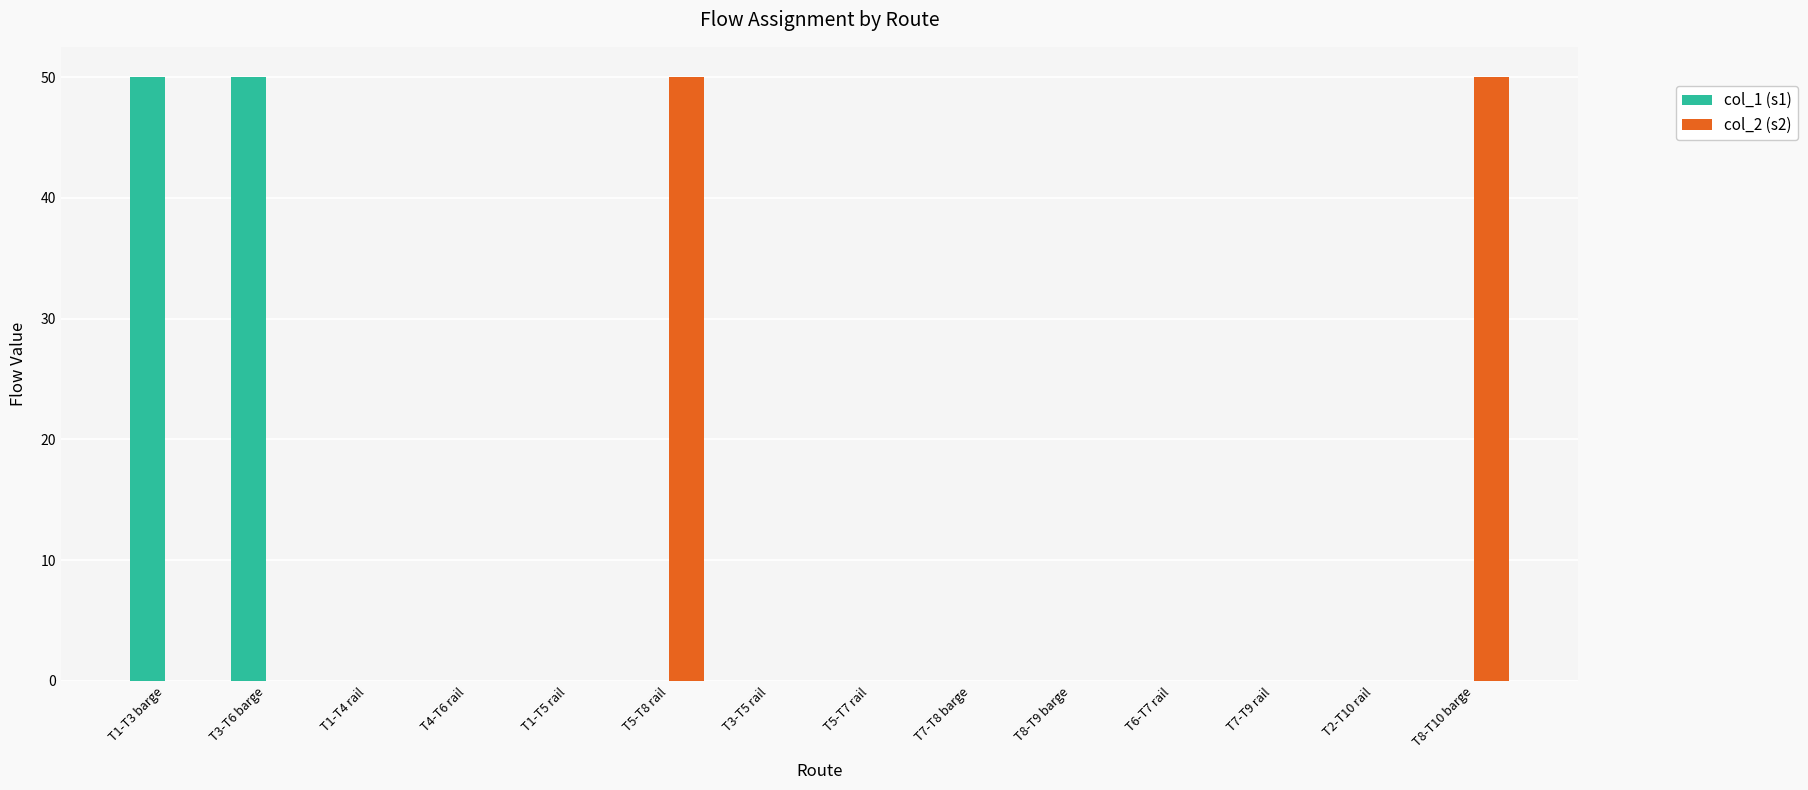

What is the total value across all series at T3-T6 barge?

50